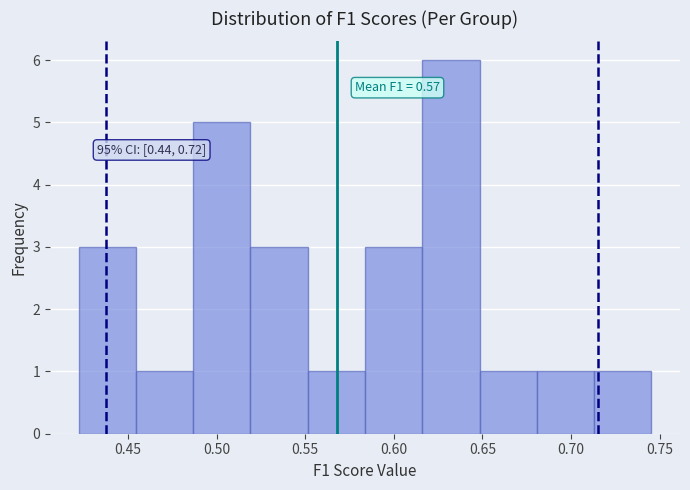

Over which range of the x-axis is the bar tallest?

0.615 to 0.650